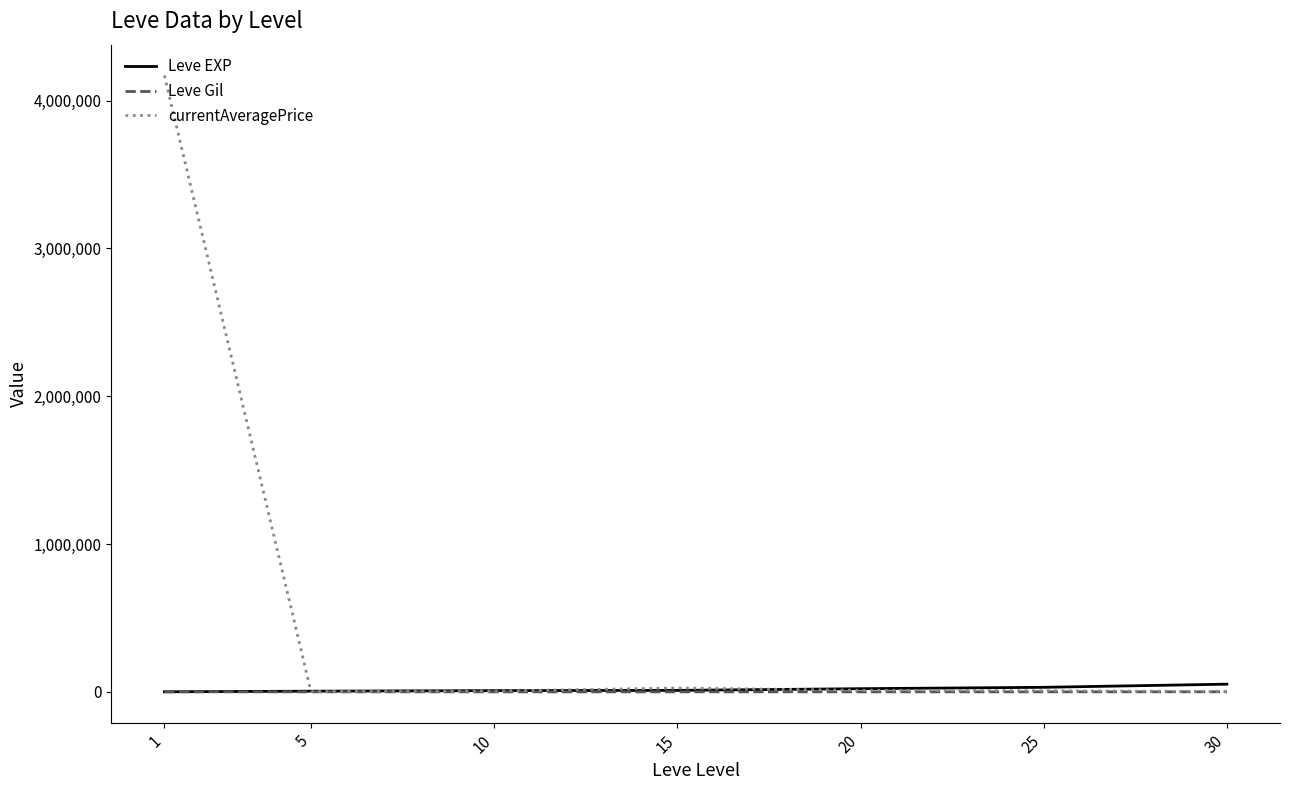

Is the value of Leve EXP at 10 greater than the value of currentAveragePrice at 1?

No